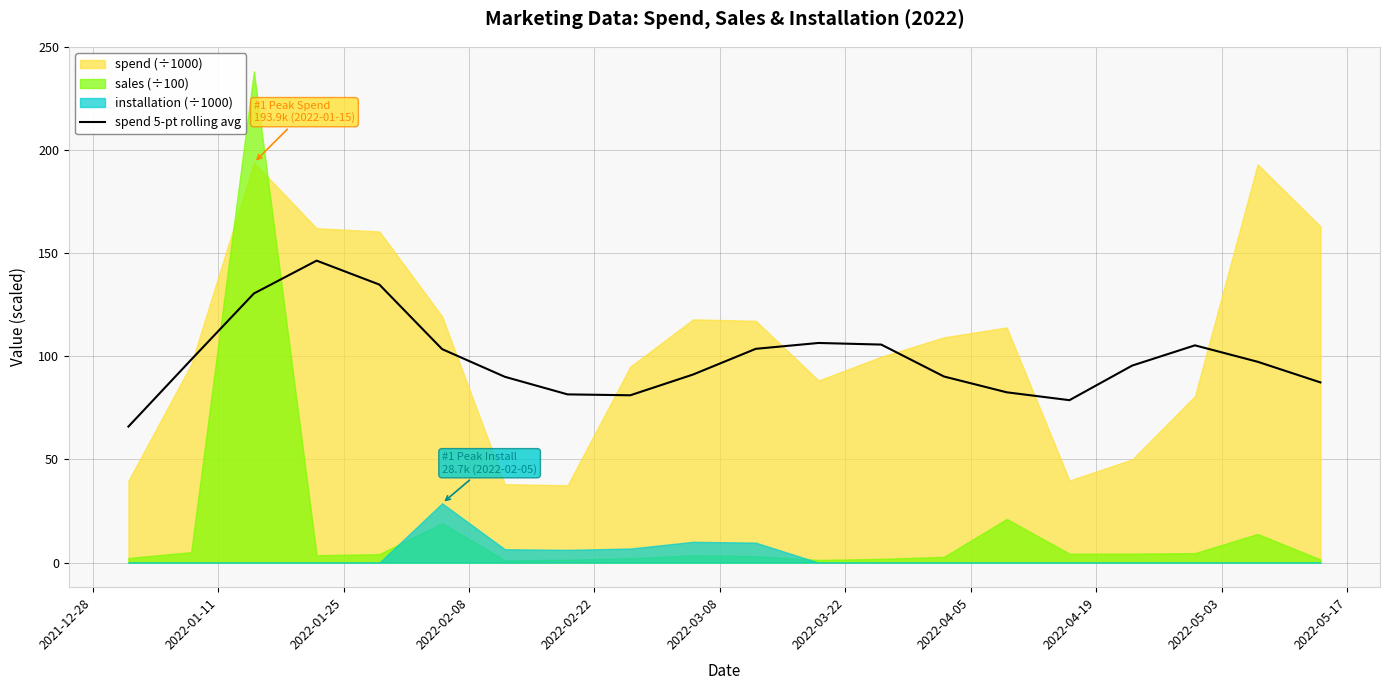

What is the lowest value of the spend 5-pt rolling avg series?

66.0